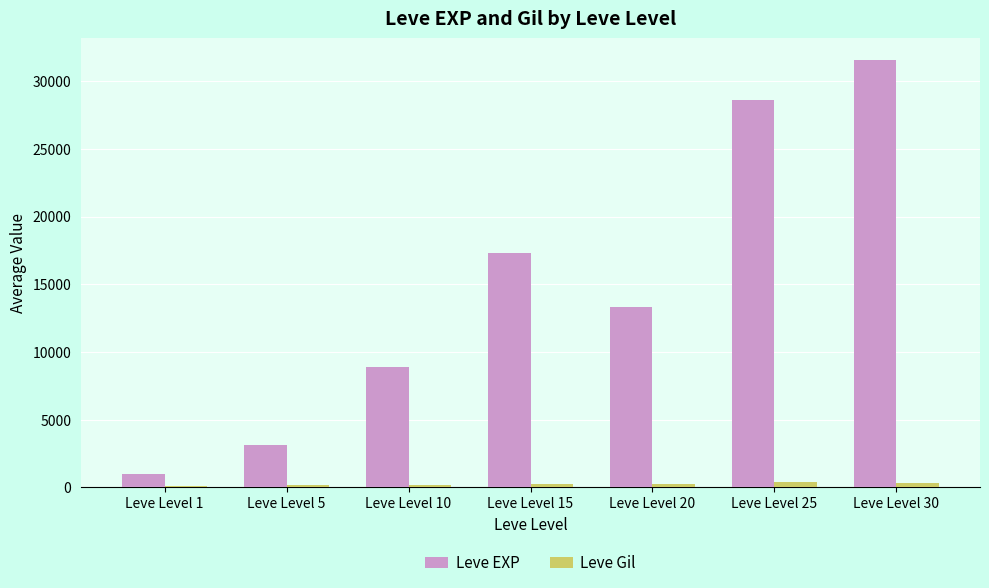

What is the value of the Leve EXP bar at the 7th from the left?

31575.0